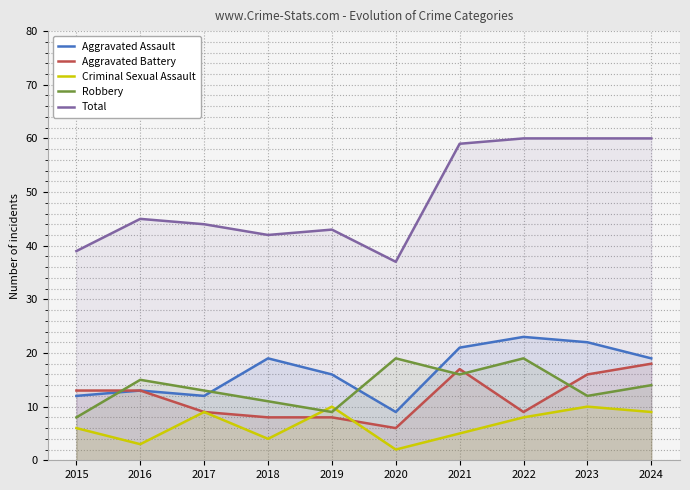

Reading left to right, extract all data points from this chart.

Aggravated Assault: 2015=12	2016=13	2017=12	2018=19	2019=16	2020=9	2021=21	2022=23	2023=22	2024=19
Aggravated Battery: 2015=13	2016=13	2017=9	2018=8	2019=8	2020=6	2021=17	2022=9	2023=16	2024=18
Criminal Sexual Assault: 2015=6	2016=3	2017=9	2018=4	2019=10	2020=2	2021=5	2022=8	2023=10	2024=9
Robbery: 2015=8	2016=15	2017=13	2018=11	2019=9	2020=19	2021=16	2022=19	2023=12	2024=14
Total: 2015=39	2016=45	2017=44	2018=42	2019=43	2020=37	2021=59	2022=60	2023=60	2024=60